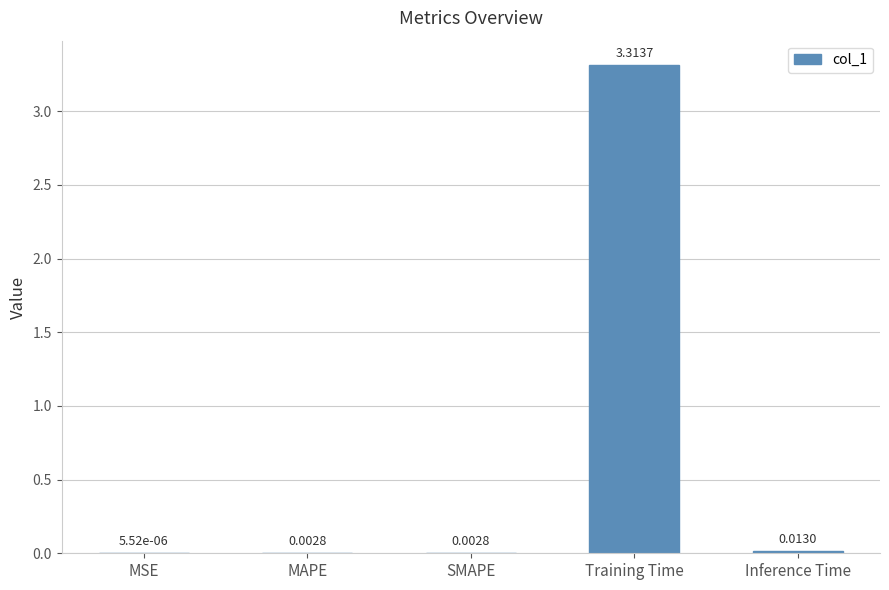

At which label is the value closest to 1?

Inference Time